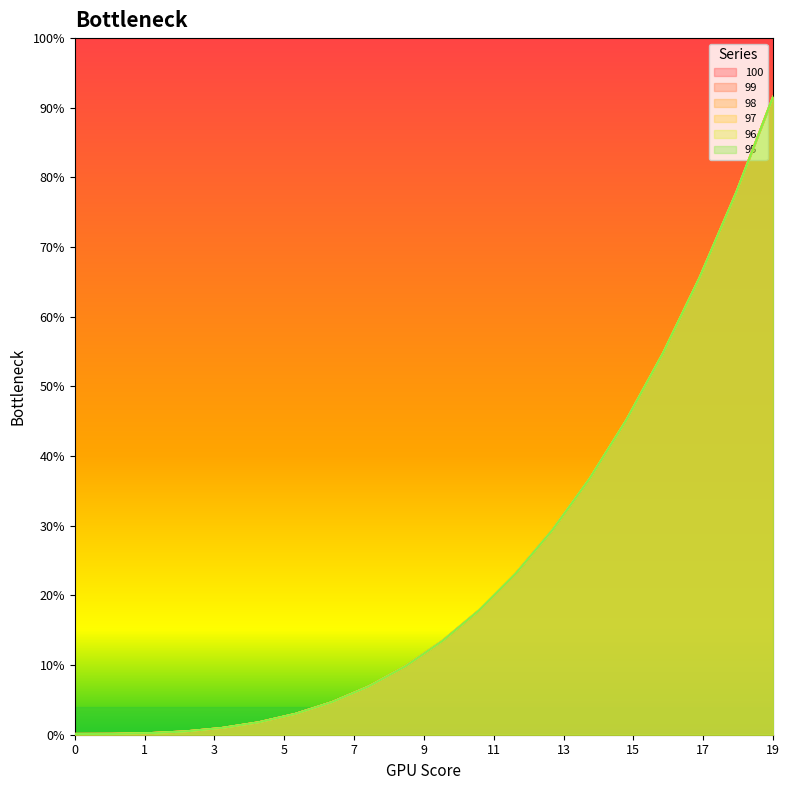

True or false: 96 and 100 cross at least once.

False